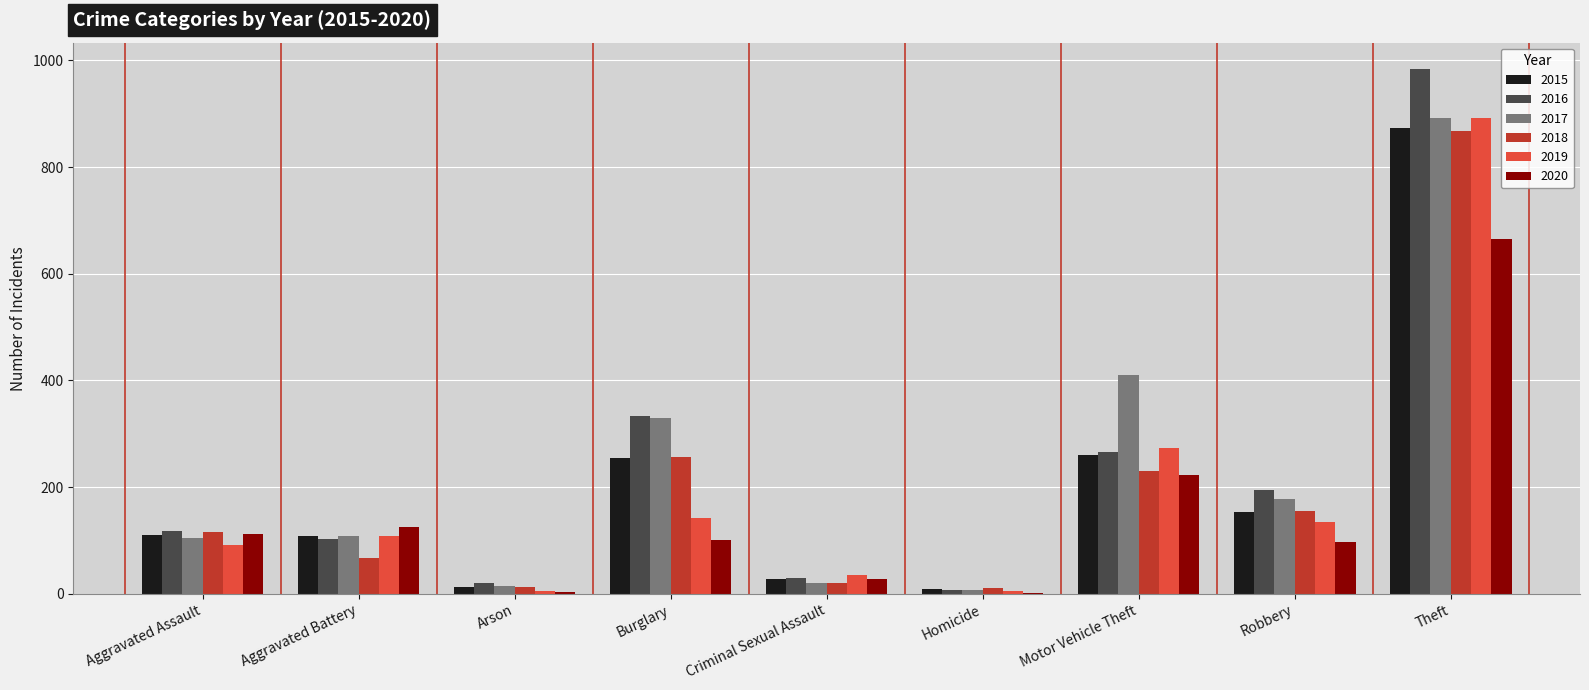

True or false: 2017 has a value of 892 at Theft.

True